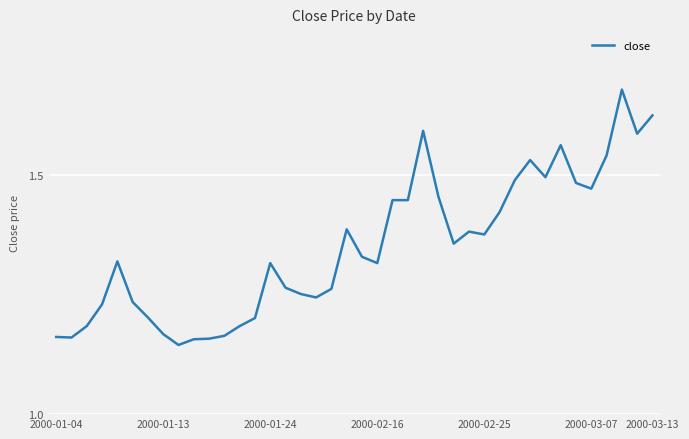

How many points are higher than both their immediate neighbors (excluding endpoints)?

8